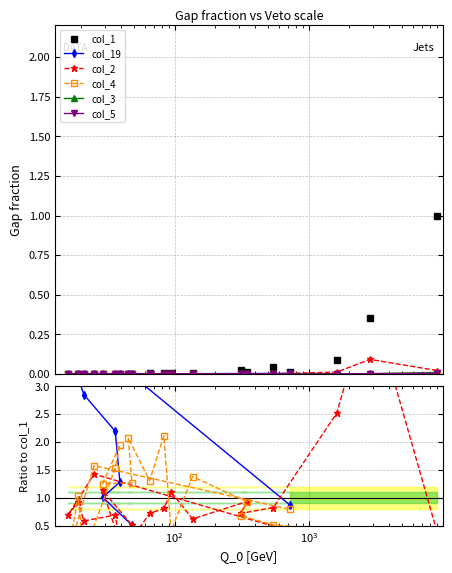

In col_4, how many points are lower than both neighbors (excluding endpoints)?

6